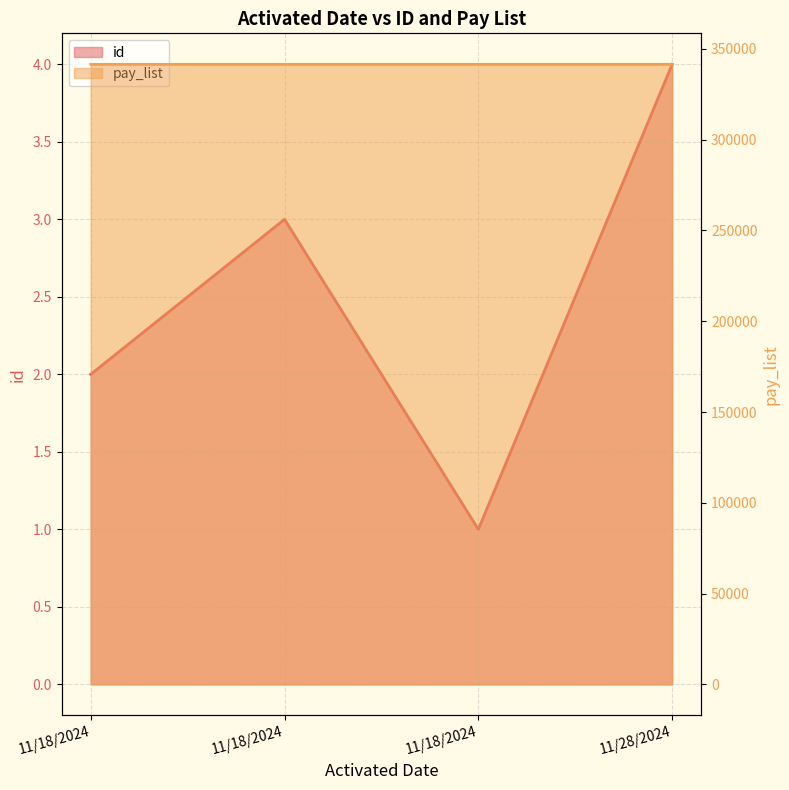

Where does the id series first go above 3?

11/28/2024